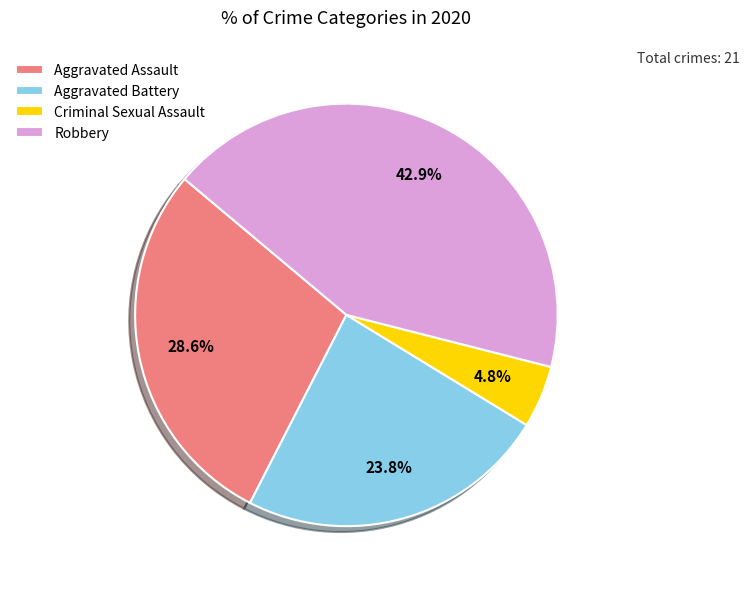

What is the largest slice in the pie chart?

Robbery